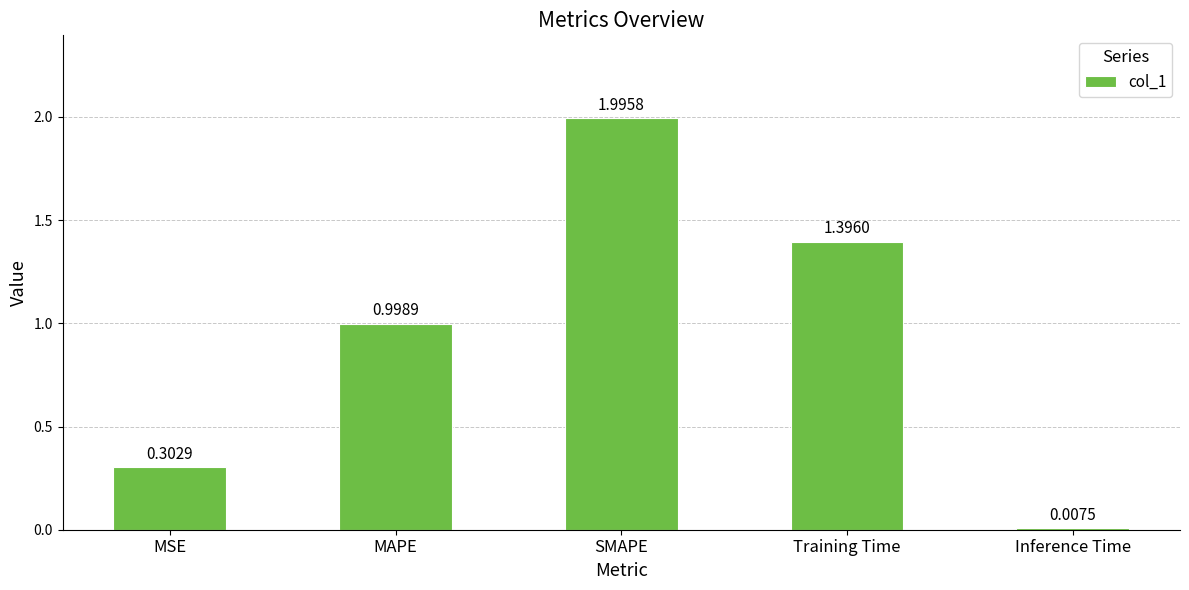

What is the difference between the maximum and minimum values?

2.0